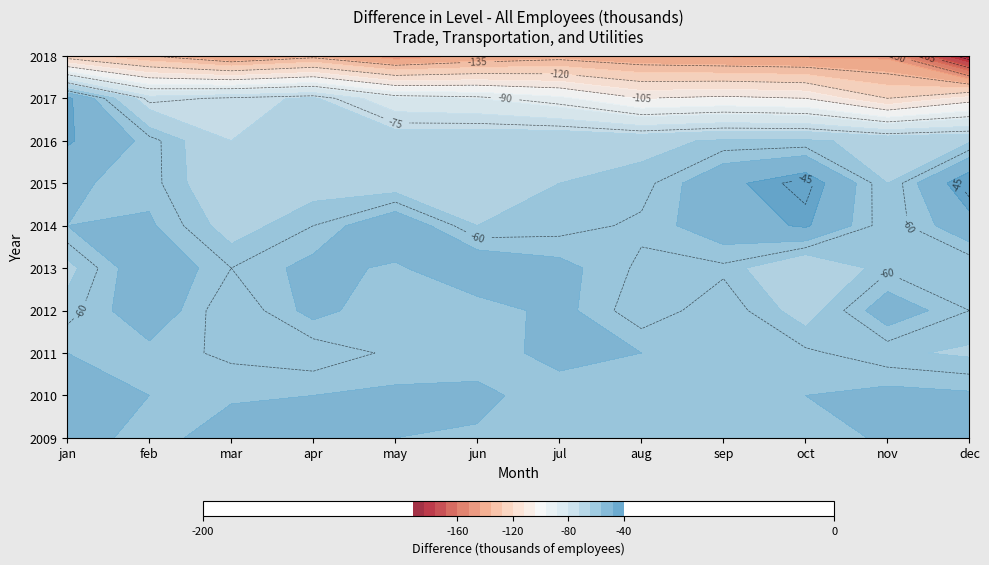

Is the value of 2012 at feb greater than the value of 2014 at nov?

Yes